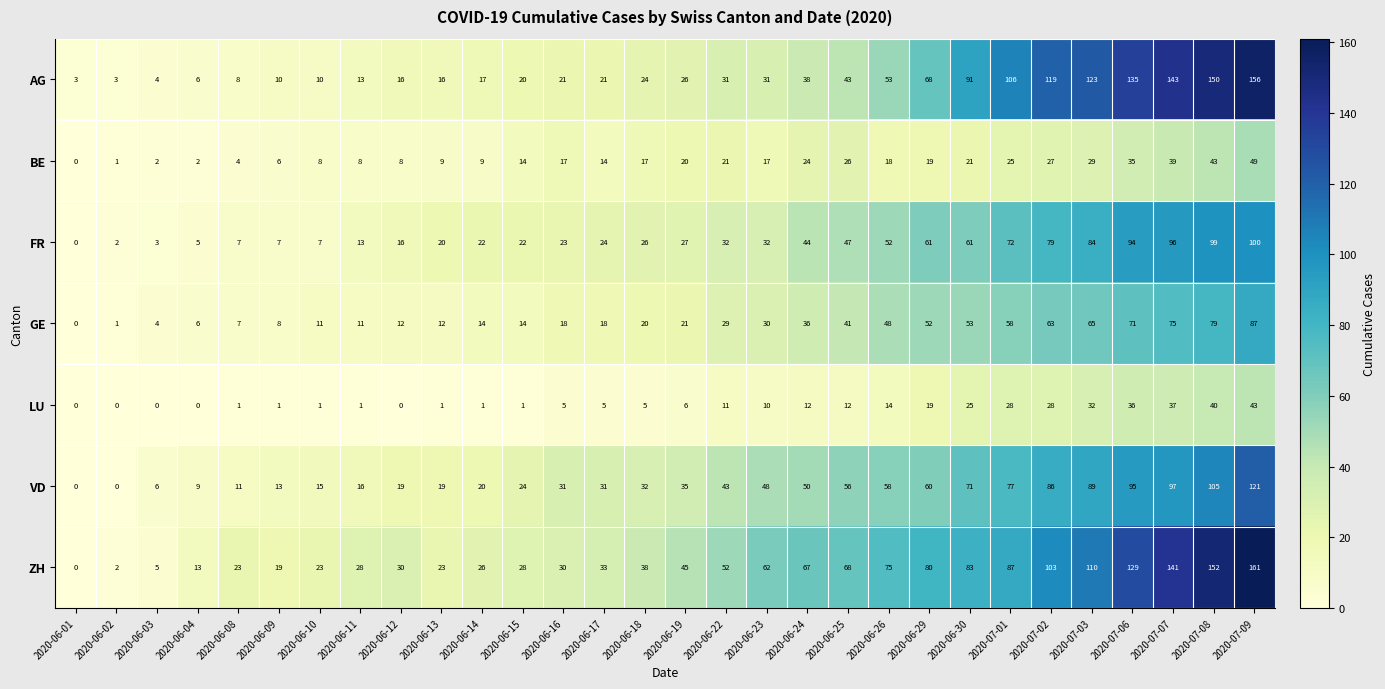

Which series has the widest spread of values?

ZH